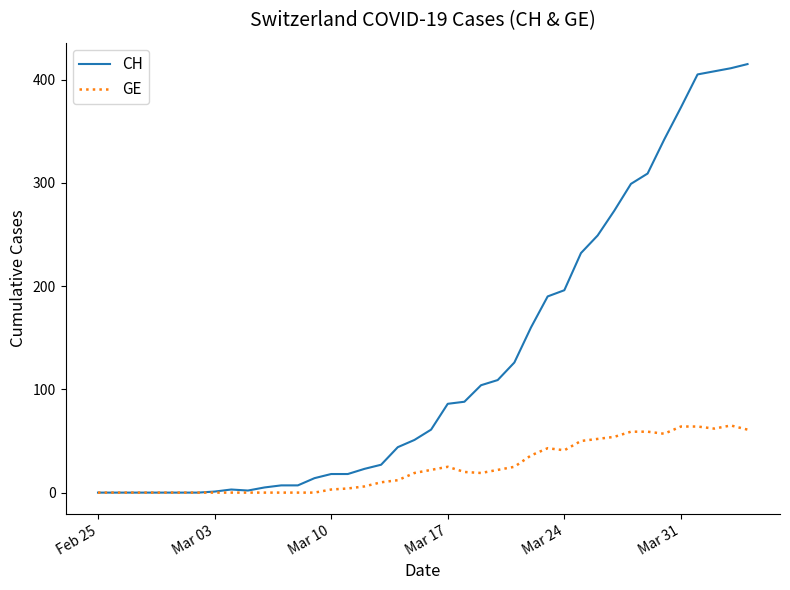

What is the greatest value displayed?

415